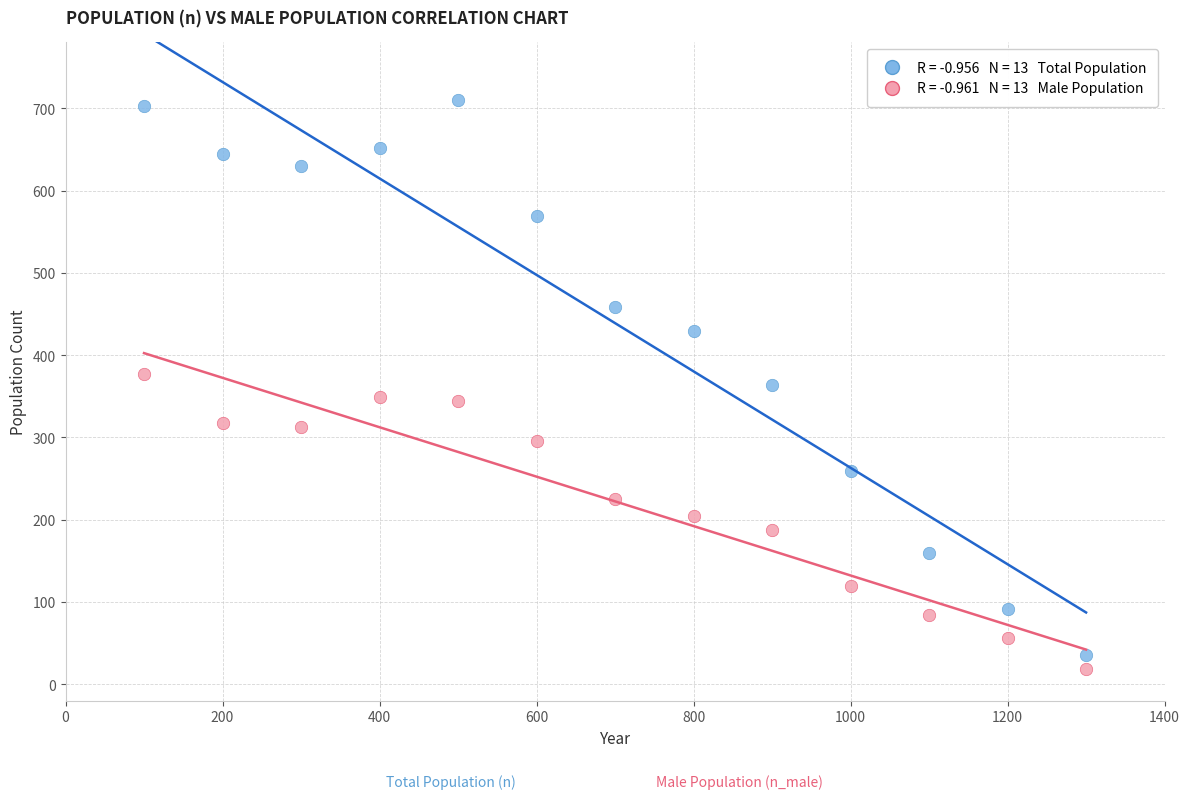

Across all data points, what is the range of Y values (max minus min)?

691